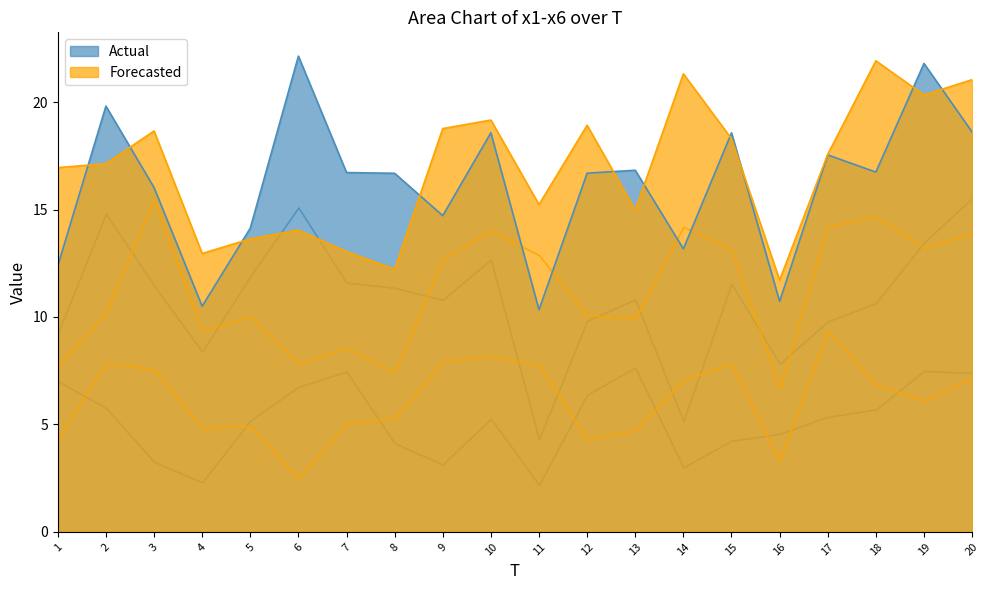

What is the highest value of the x1 series?

7.6